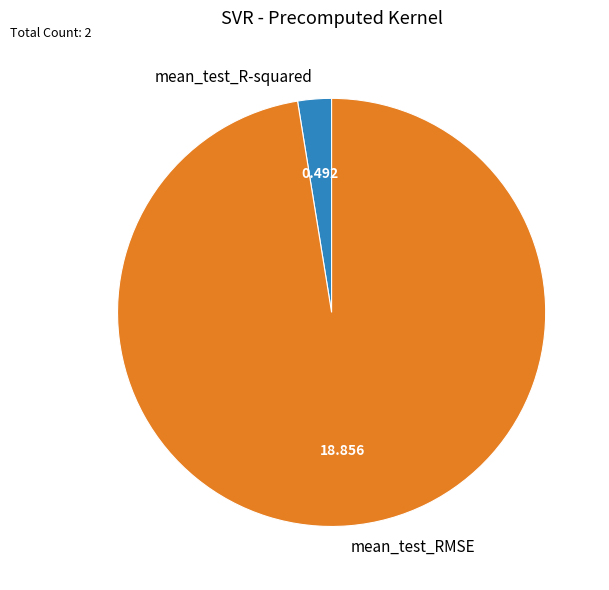

How many slices are in this pie chart?

2